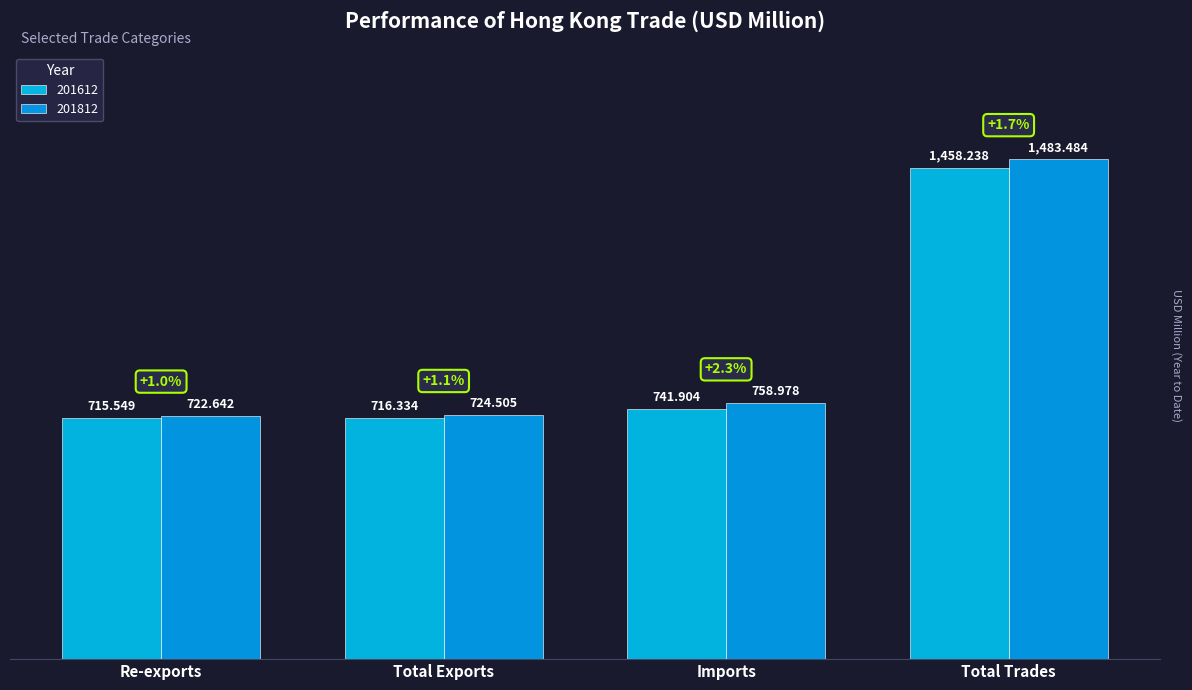

What is the difference between the 201612 values at Imports and Re-exports?

26.4